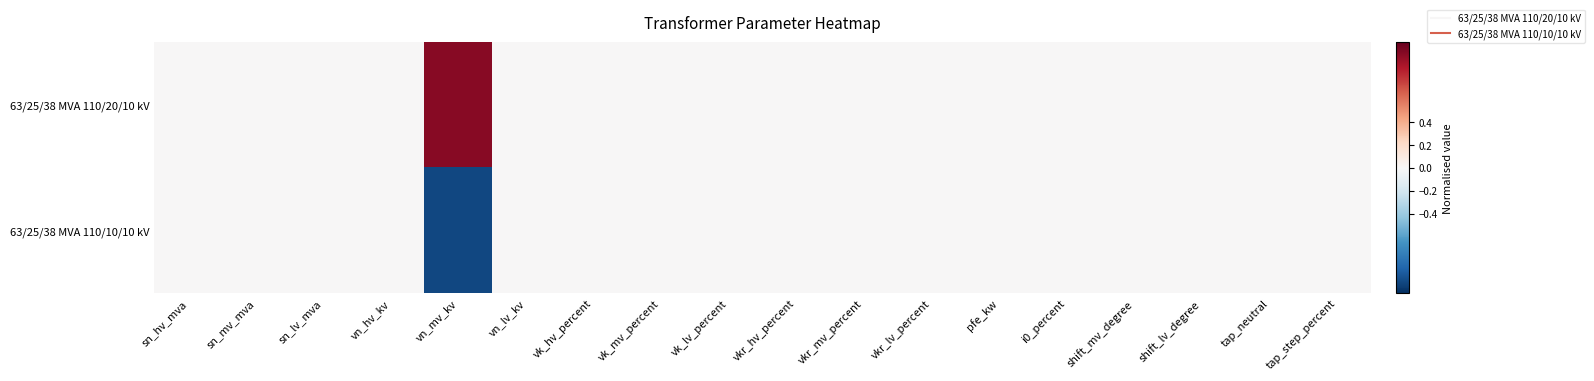

At which category is the sum across all series the highest?

sn_hv_mva